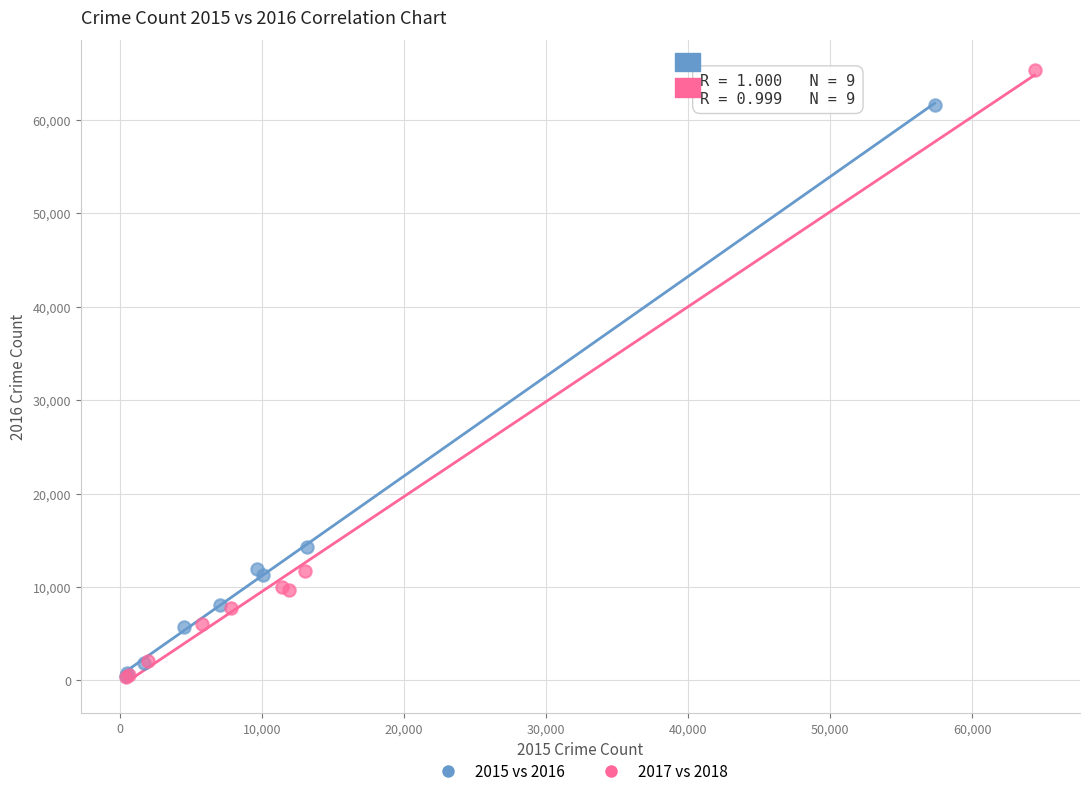

What are all the series names shown in the legend?

2015 vs 2016, 2017 vs 2018